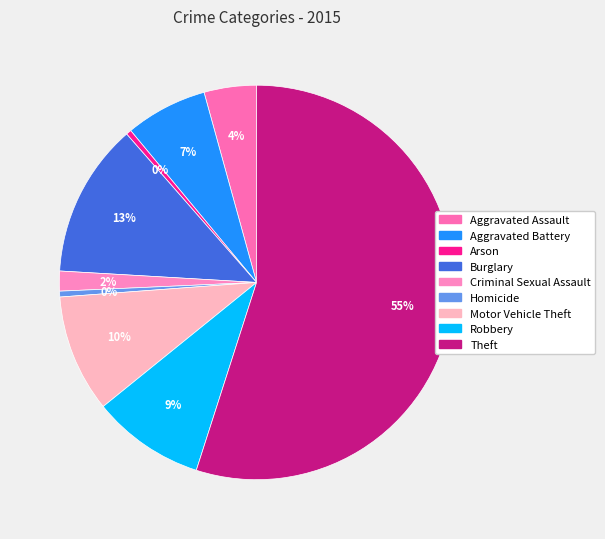

What percentage is the Motor Vehicle Theft slice, to the nearest percent?

10%